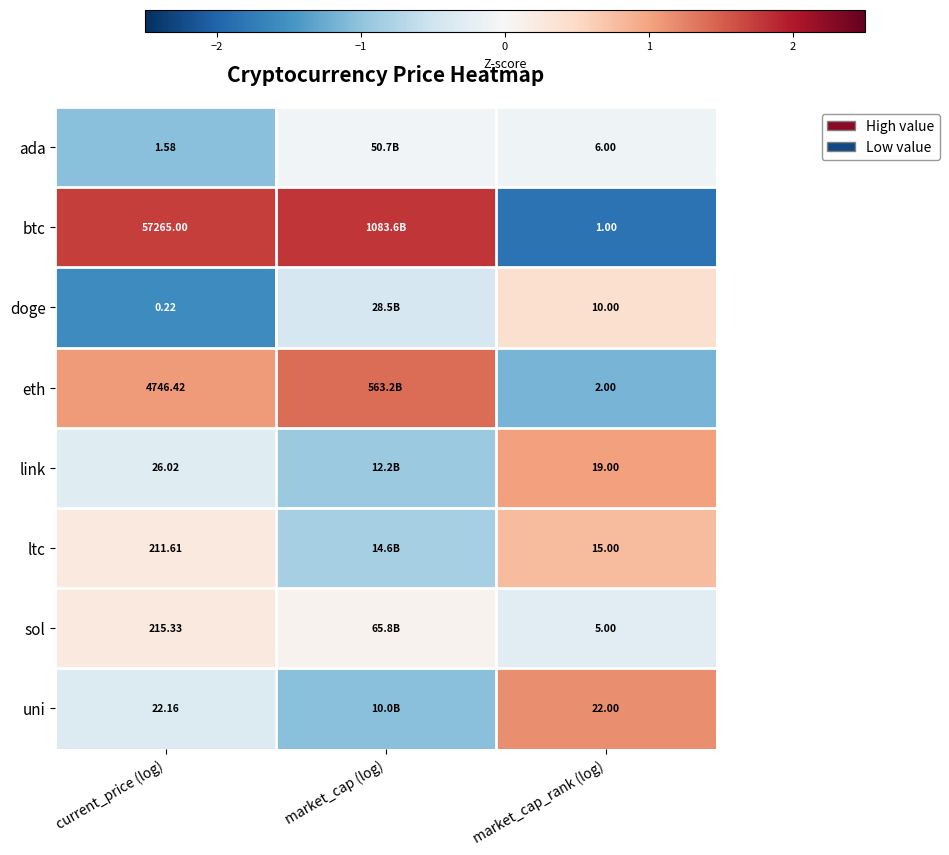

Rank the series at current_price (log) from highest to lowest value.

btc, eth, sol, ltc, link, uni, ada, doge